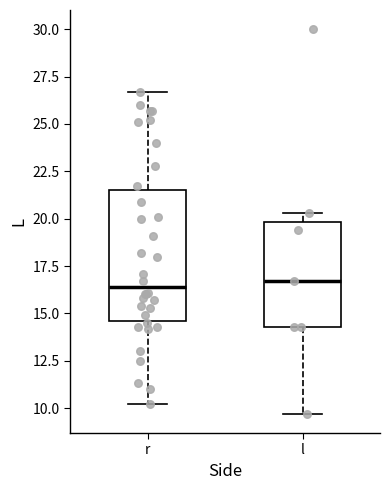

Where does the lower whisker of the box for r end on the y-axis? The values are not printed on the chart, so give them approximately, as read against the axis.

10.0